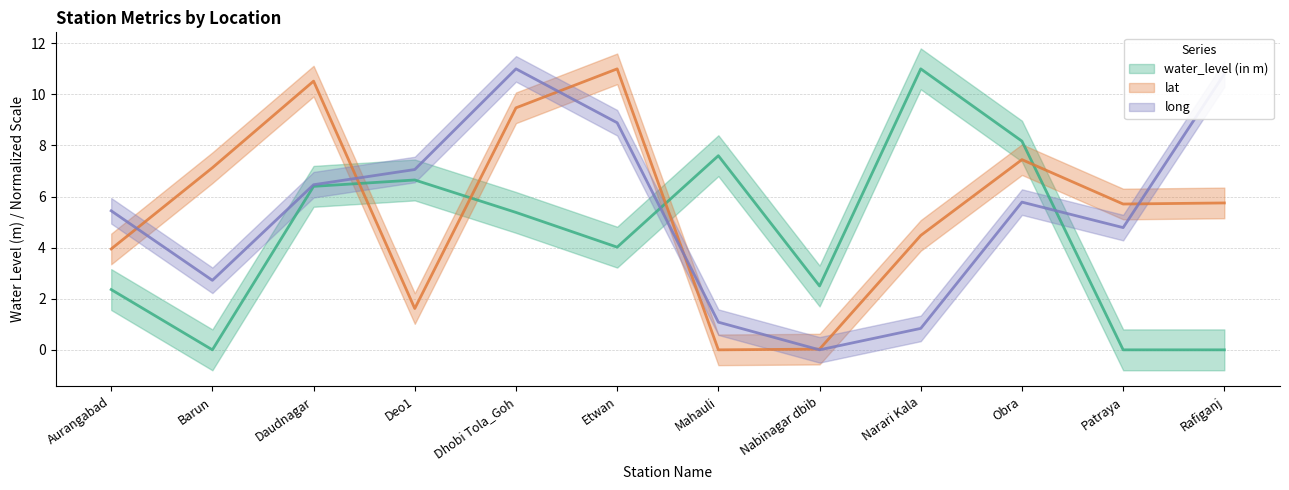

Reading left to right, transcribe all the data shown in this chart.

water_level (in m): 2.4	0.0	6.4	6.7	5.4	4.0	7.6	2.5	11.0	8.2	0.0	0.0
lat: 3.9	7.1	10.5	1.6	9.5	11.0	0.0	0.0	4.5	7.4	5.7	5.8
long: 5.4	2.7	6.5	7.1	11.0	8.9	1.1	0.0	0.8	5.8	4.8	10.8